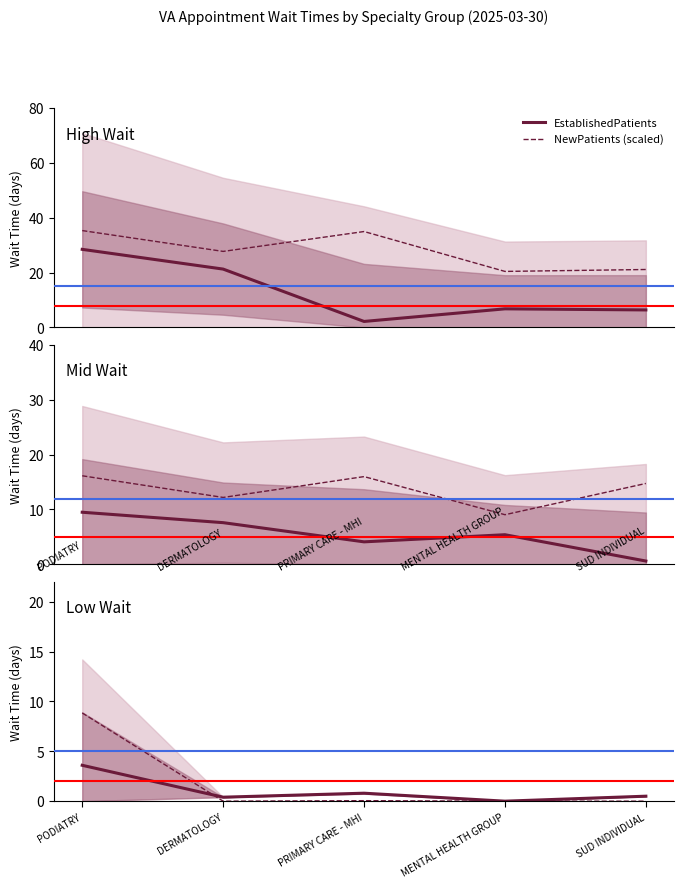

What is the label of the 2nd point from the left?

DERMATOLOGY